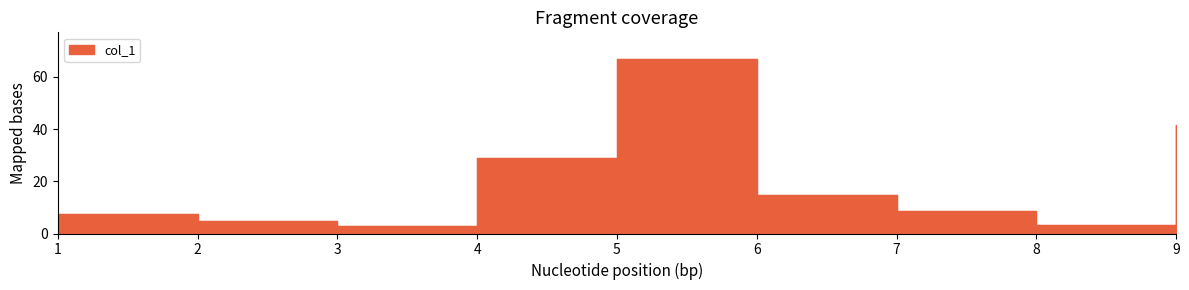

What is the change in value from 6 to 8?

-11.5